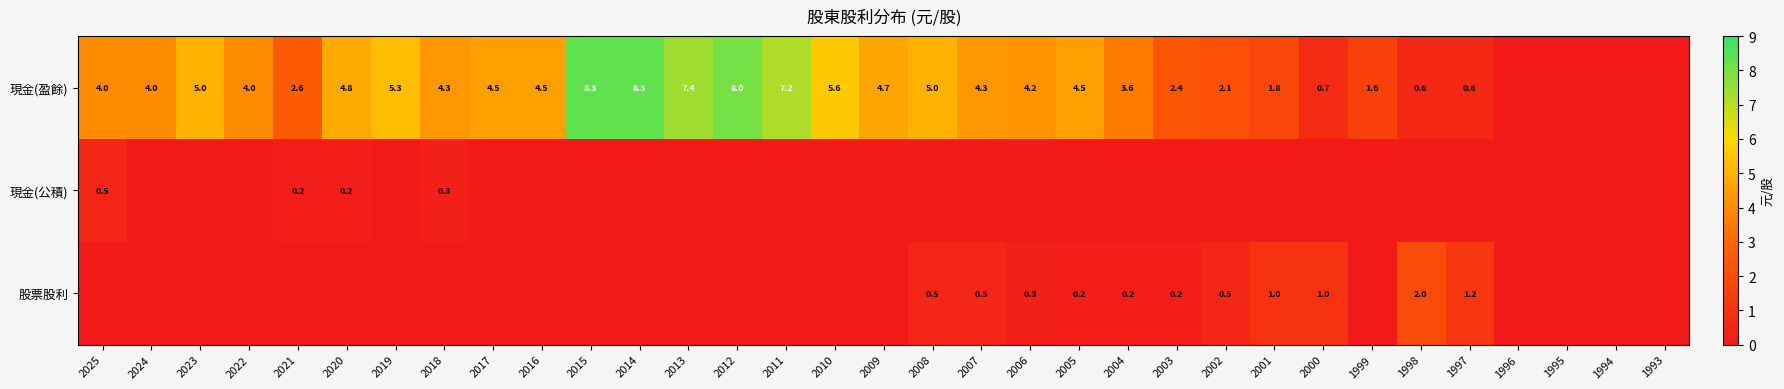

True or false: 現金(盈餘) has a value of 7.8 at 2005.

False